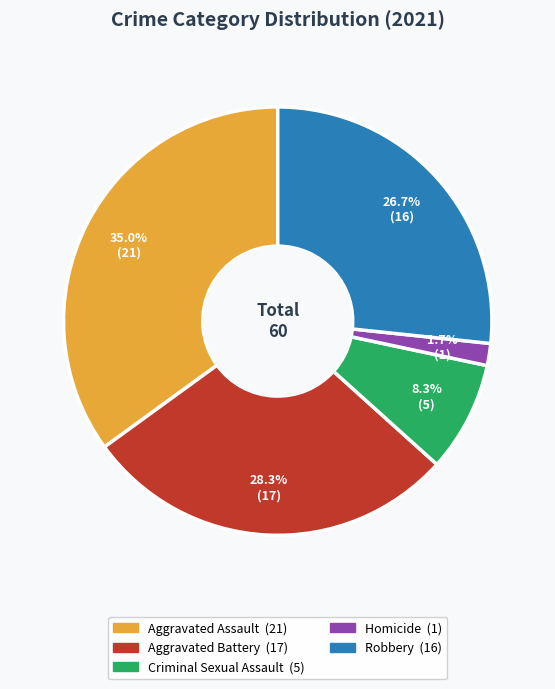

Rank the categories by value from lowest to highest.

Homicide, Criminal Sexual Assault, Robbery, Aggravated Battery, Aggravated Assault